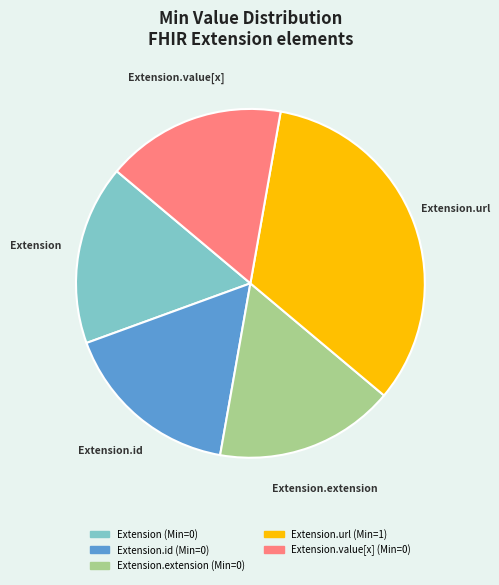

Which category has the biggest portion of the pie?

Extension.url